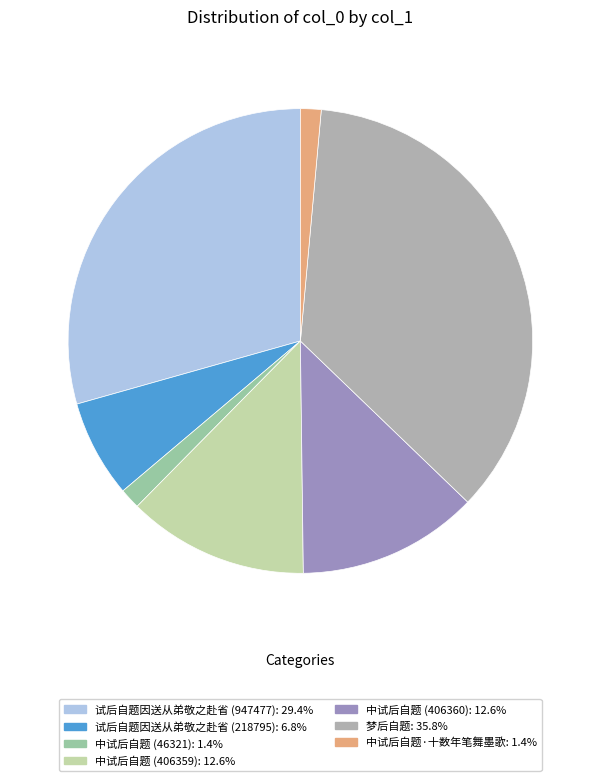

How many segments does this pie chart have?

7